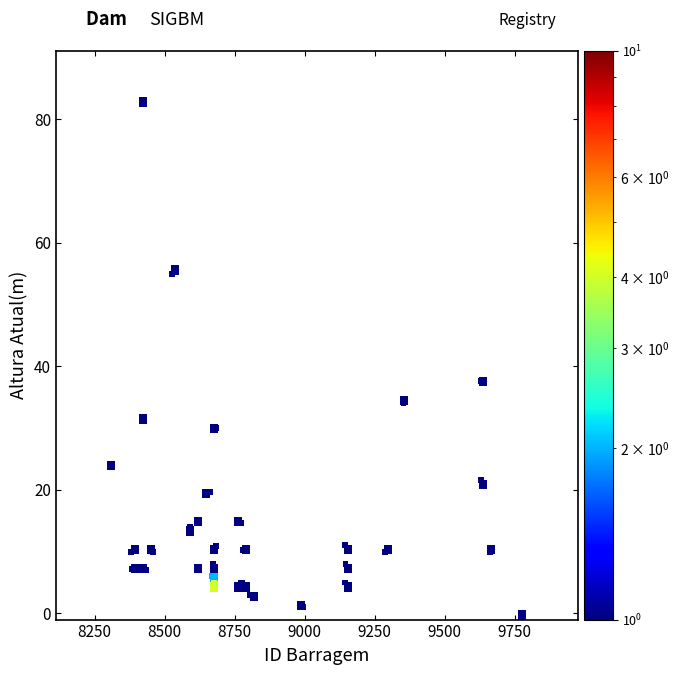

What Y value in the scatter plot is closest to 41?

37.7